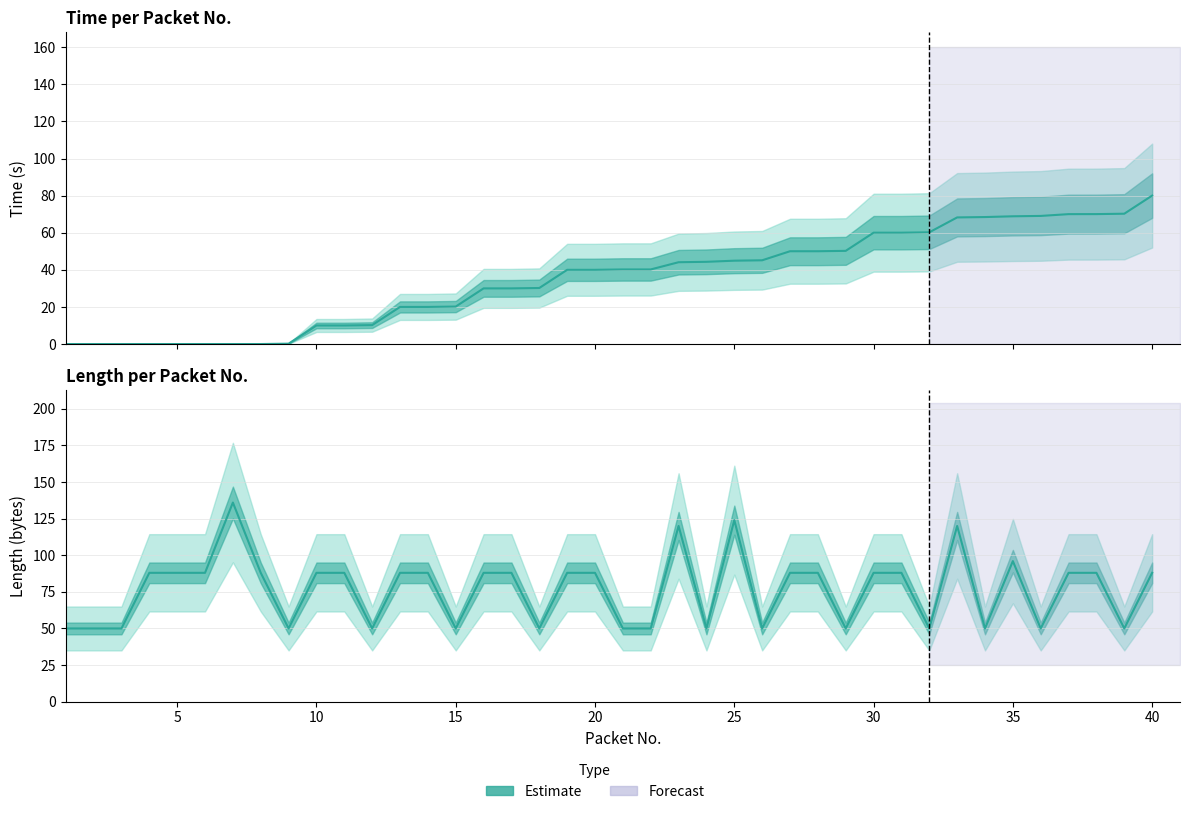

True or false: Length Estimate has more than 0 interior local peaks.

True